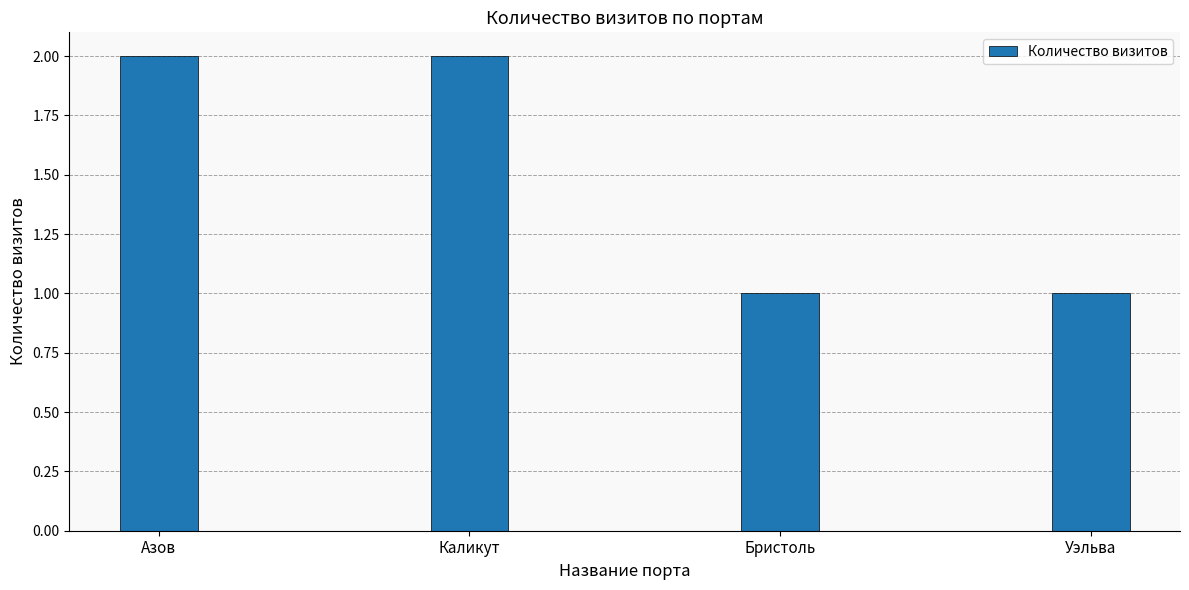

What is the greatest value displayed?

2